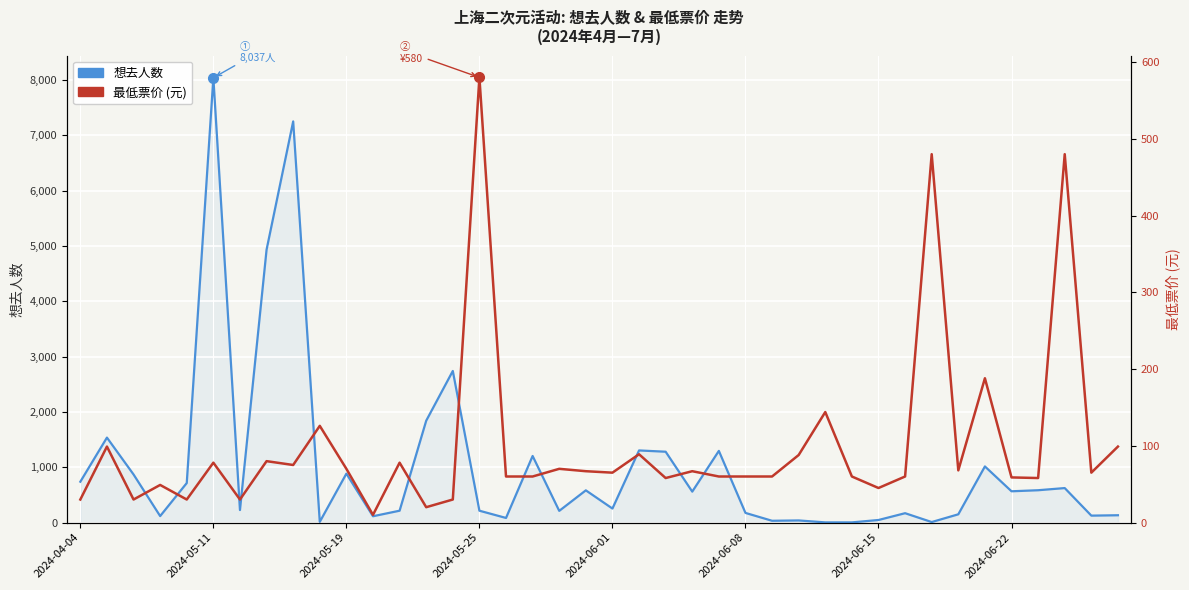

What is the sum of all 最低票价 (元) values?

4024.6